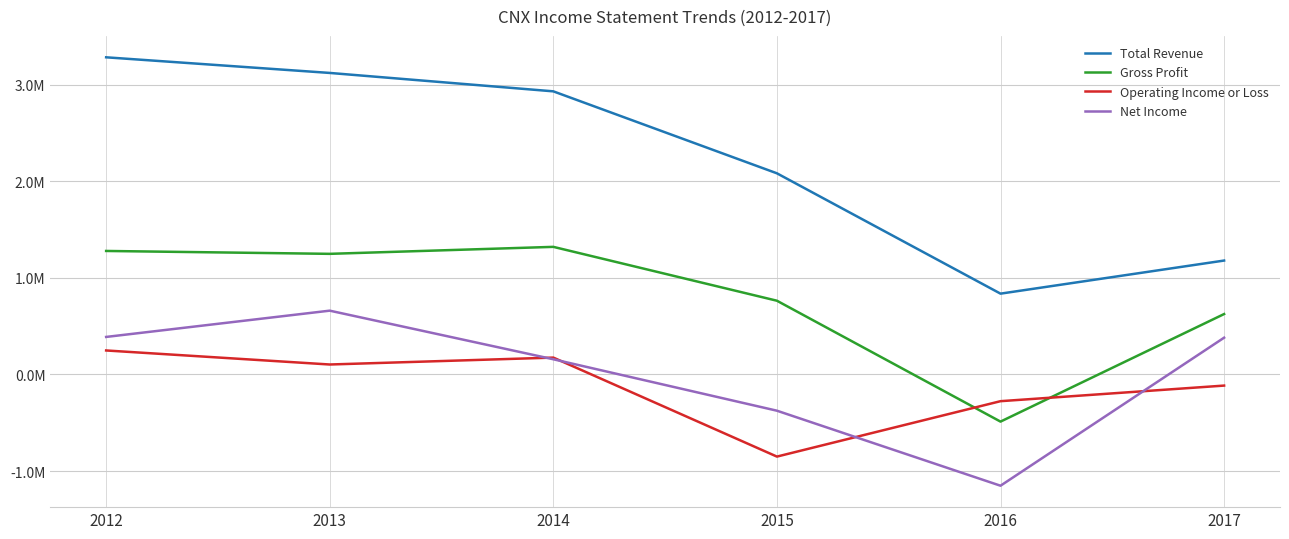

List the labels in order of Net Income value, smallest first.

2016, 2015, 2014, 2017, 2012, 2013